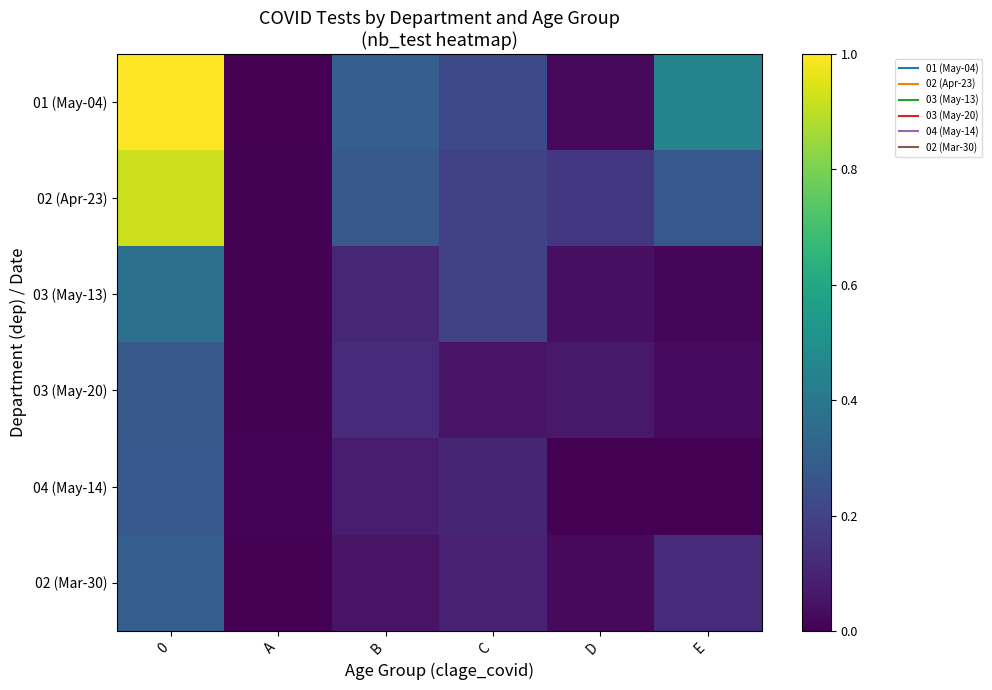

What is the spread (max minus min) of values at 0?

0.7